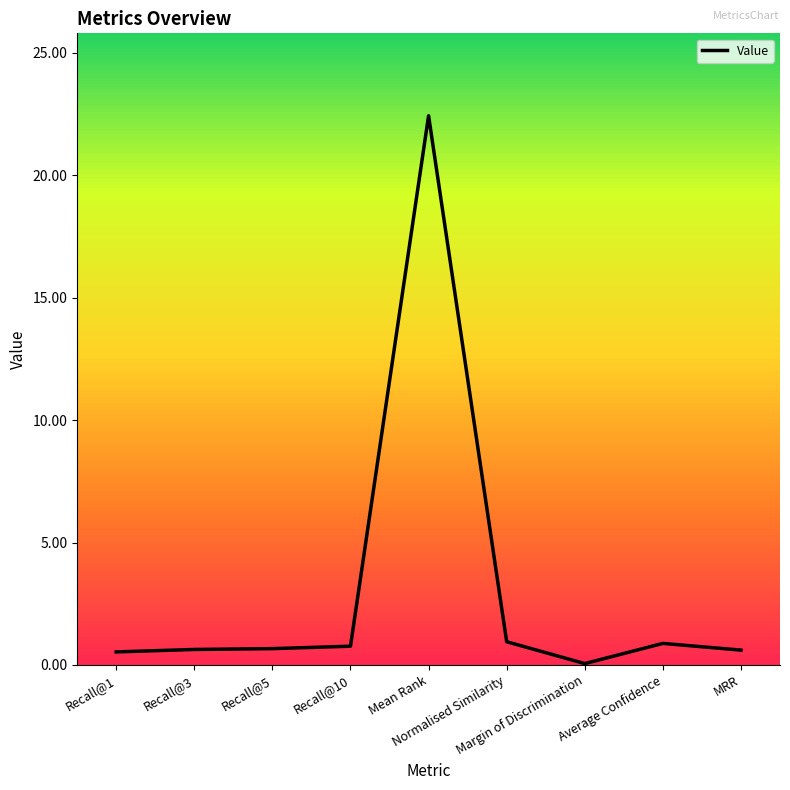

What is the approximate value at Mean Rank?

22.4